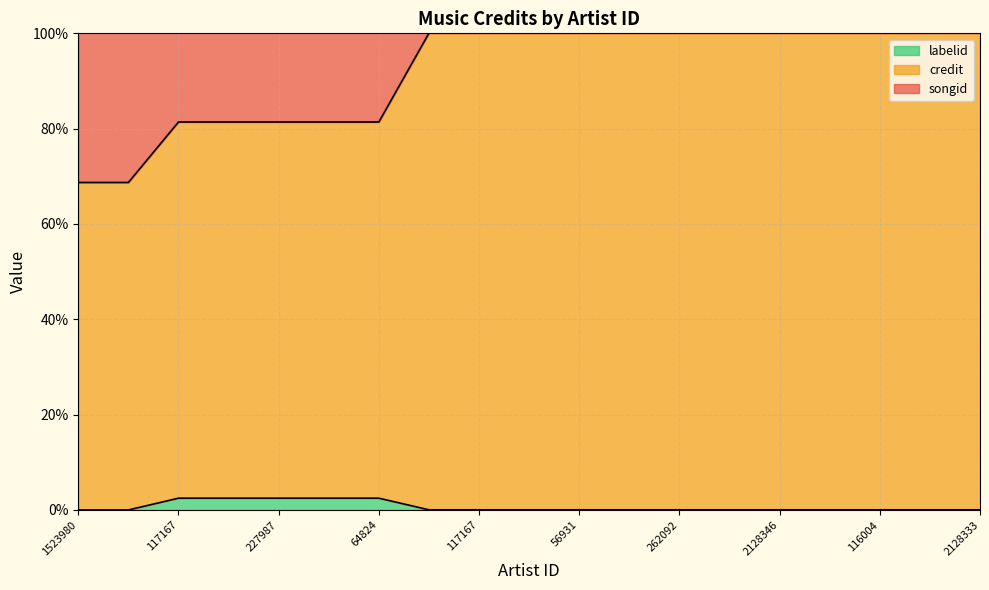

What is the difference between the second highest and second lowest values in the songid series?

55.4